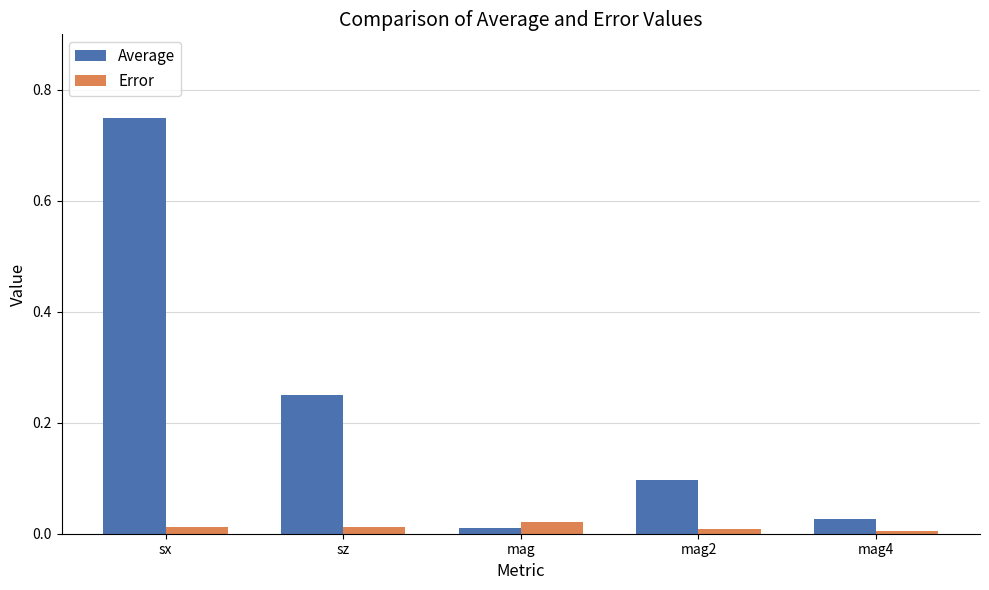

What is the label of the 2nd bar from the right?

mag2